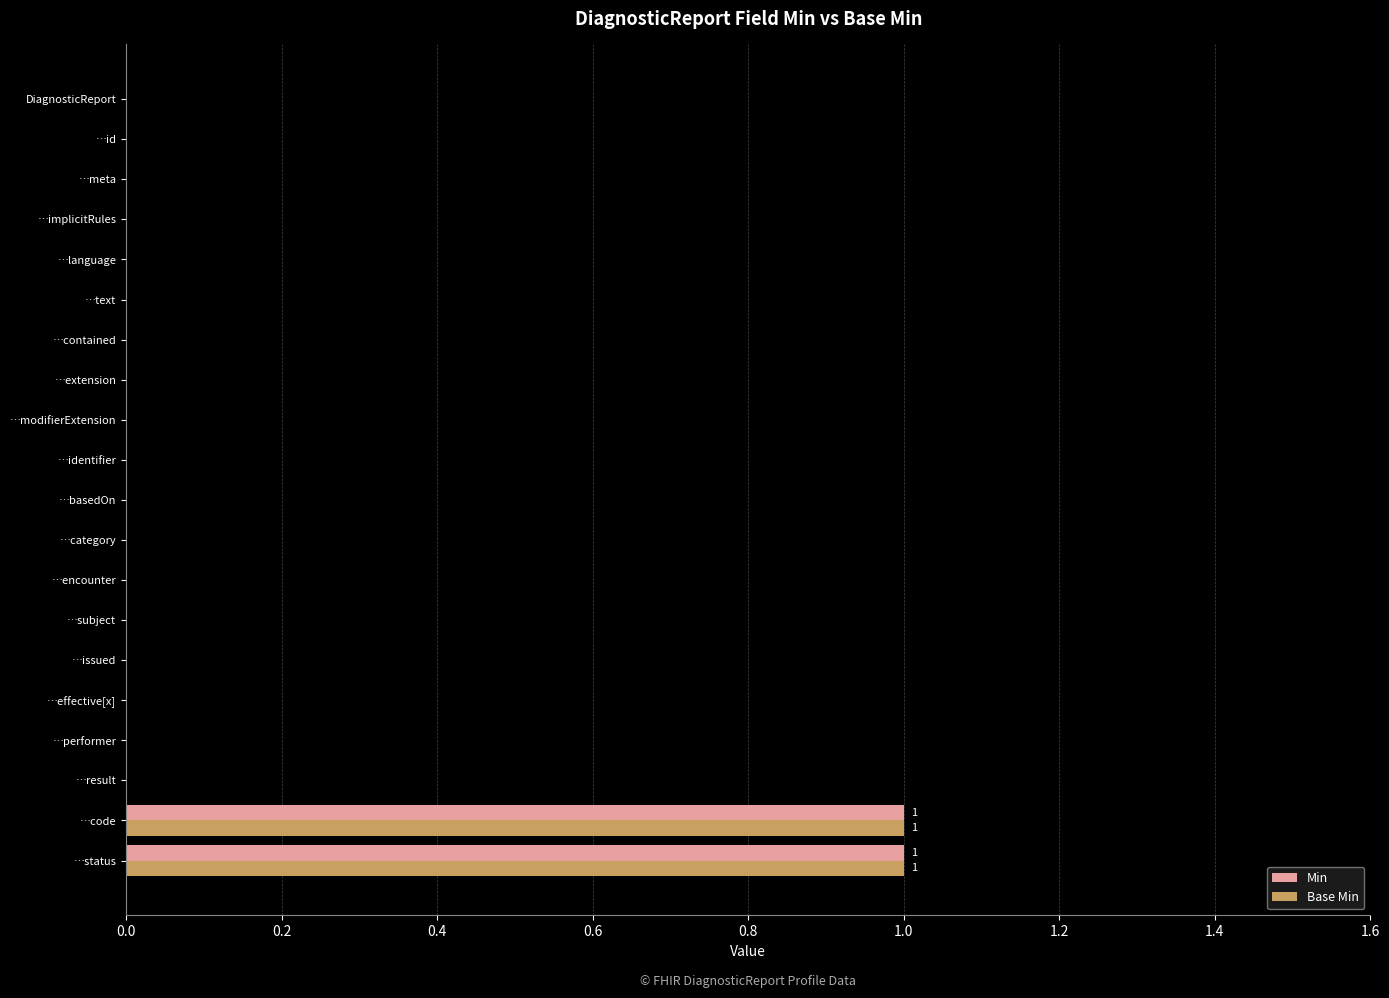

The value of Min at …extension is 0. True or false?

True